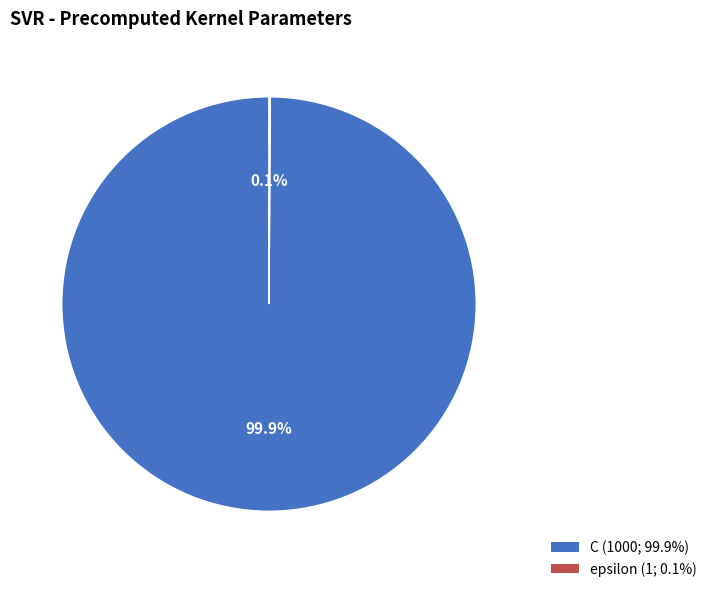

How much of the chart is everything except C?

0.1%